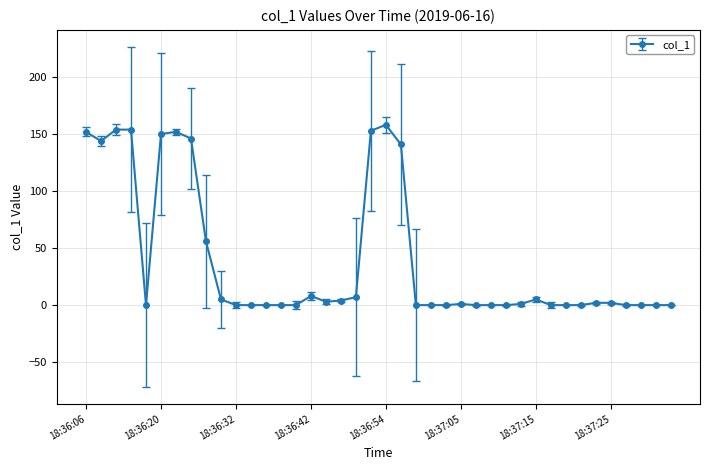

What is the value of the 6th point from the left?

149.9